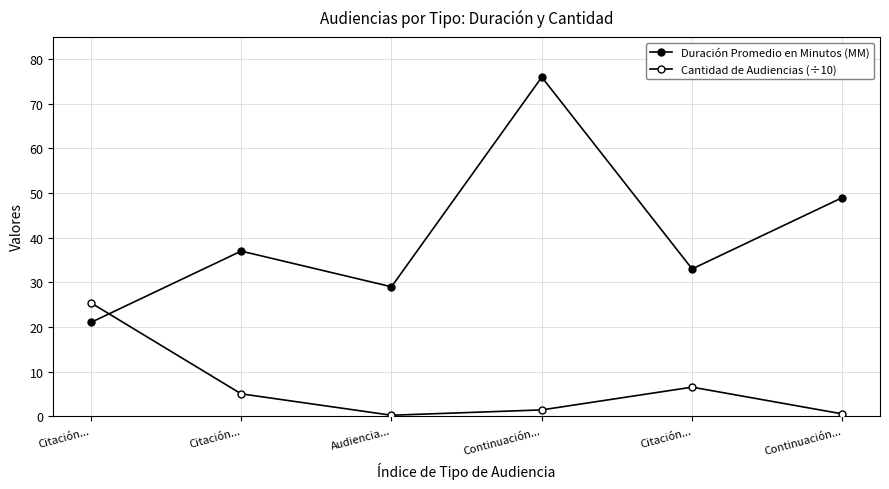

How many lines are shown in the chart?

2